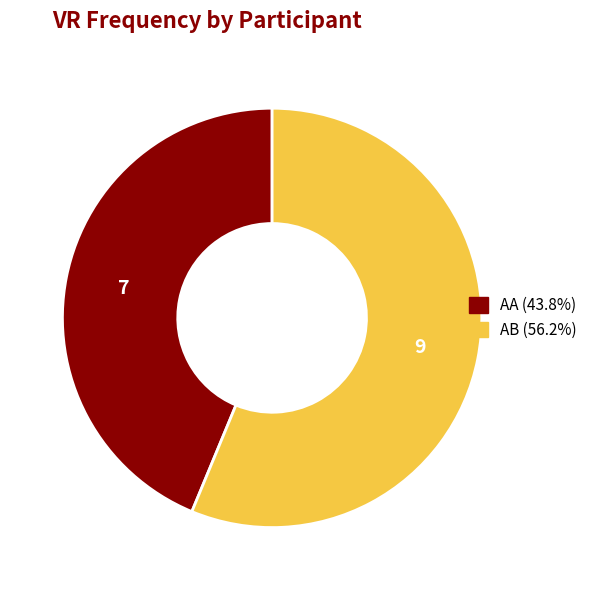

How many slices are in this pie chart?

2